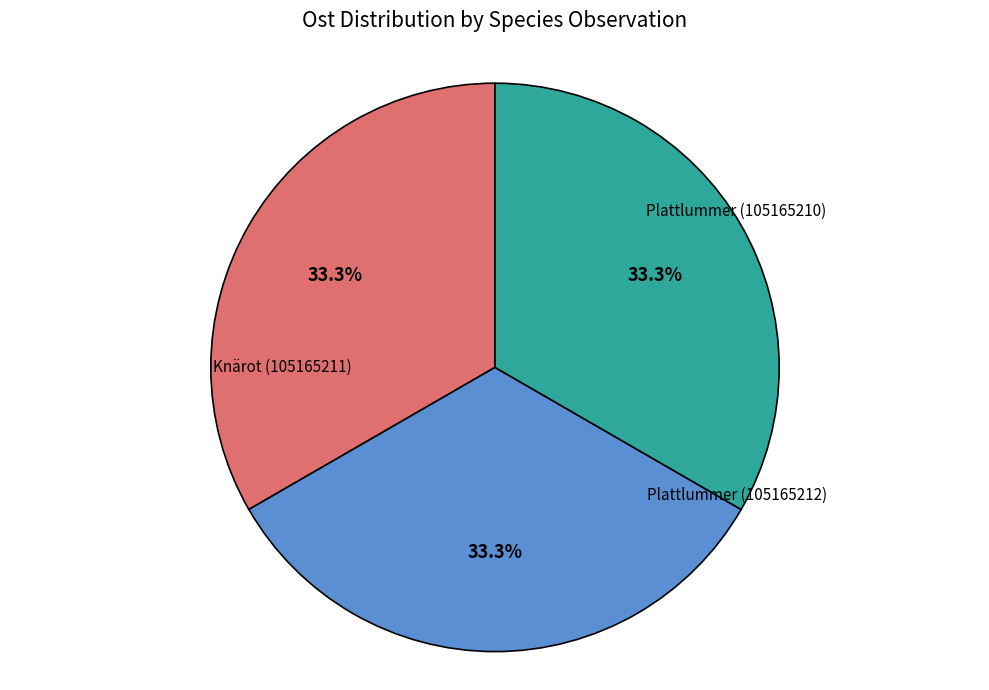

Does any single category account for the majority?

No